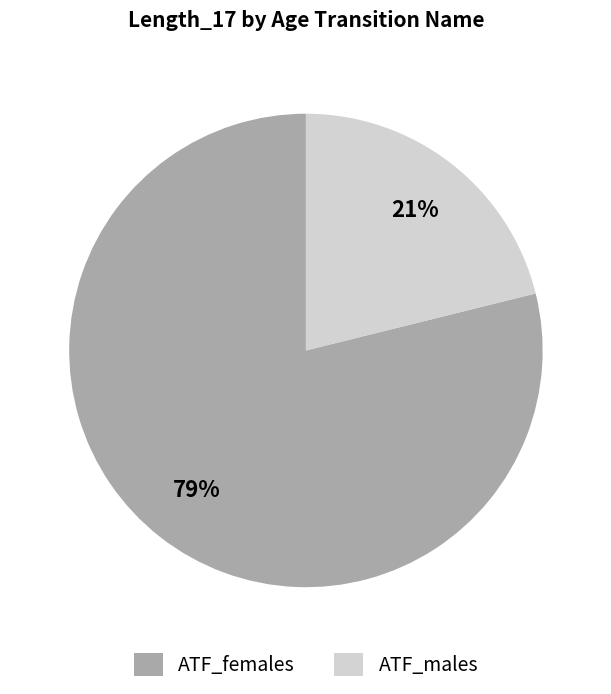

The ATF_females slice represents 51% of the pie. True or false?

False